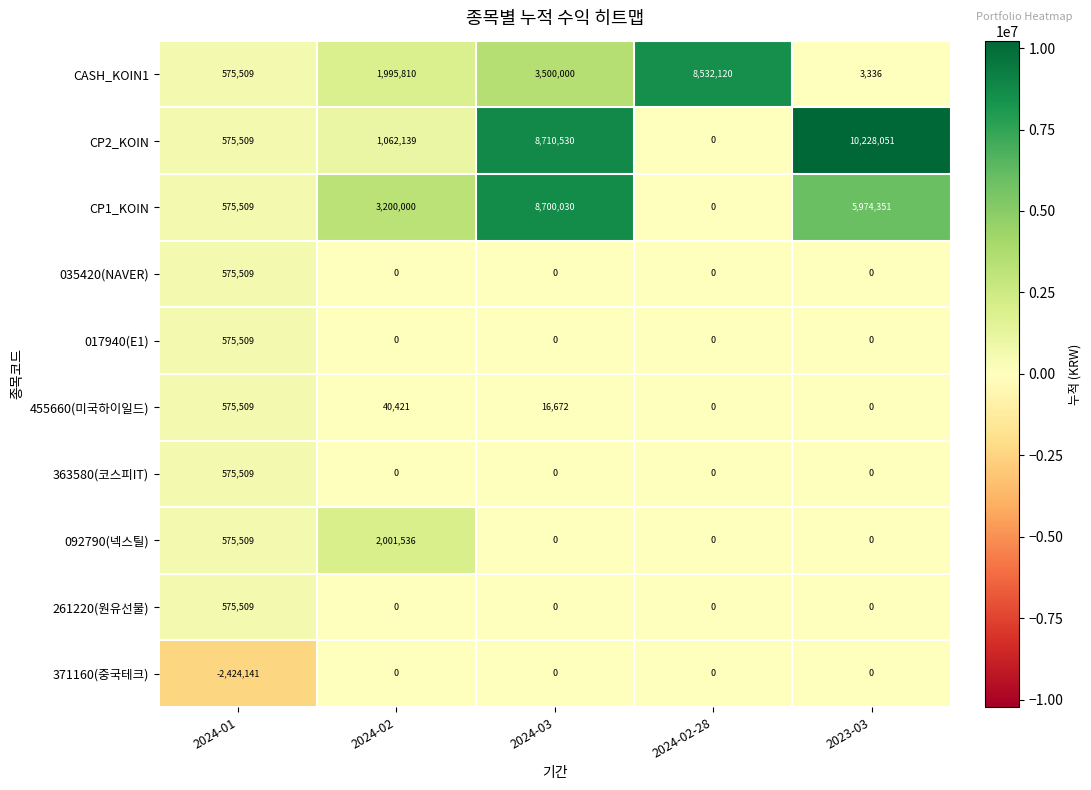

The 035420(NAVER) series shows 152502 at 2024-01. True or false?

False